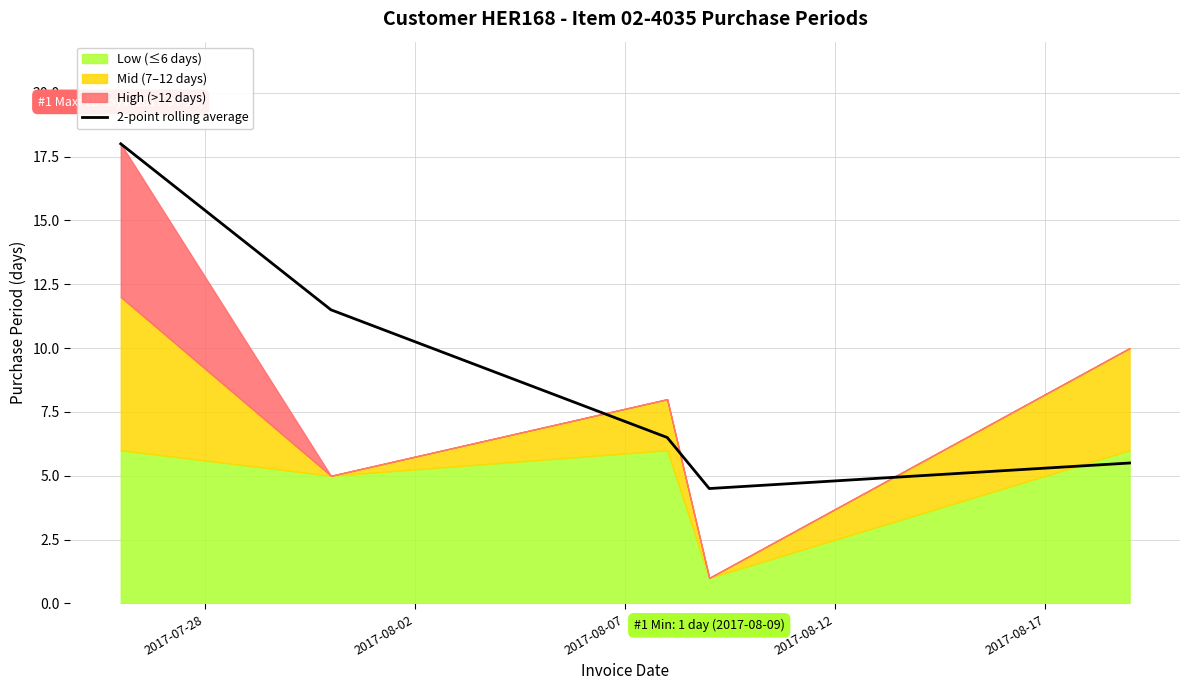

True or false: the data has more than 2 interior local peaks.

False